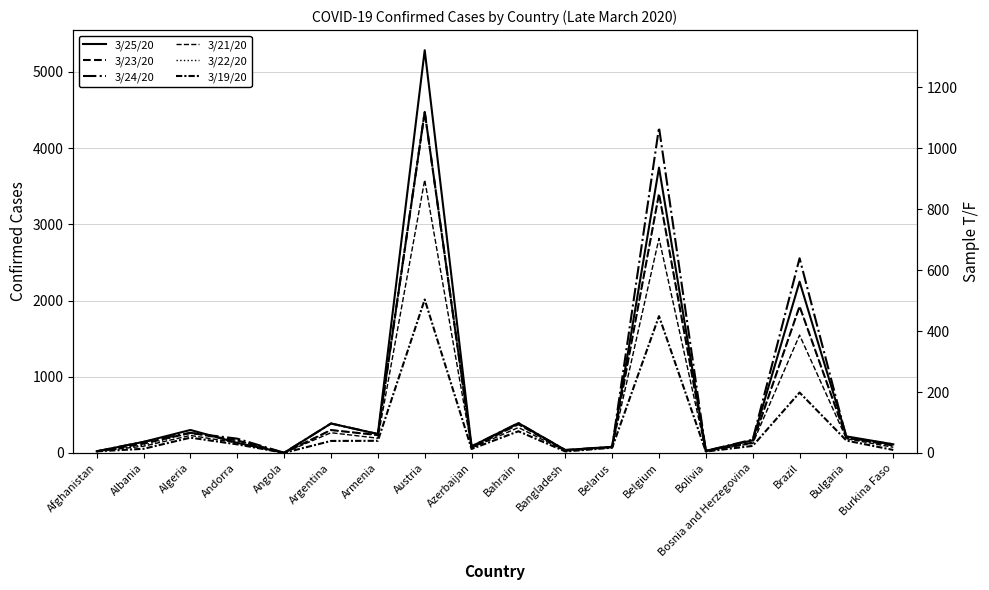

How many interior local peaks does the 3/25/20 series have?

6